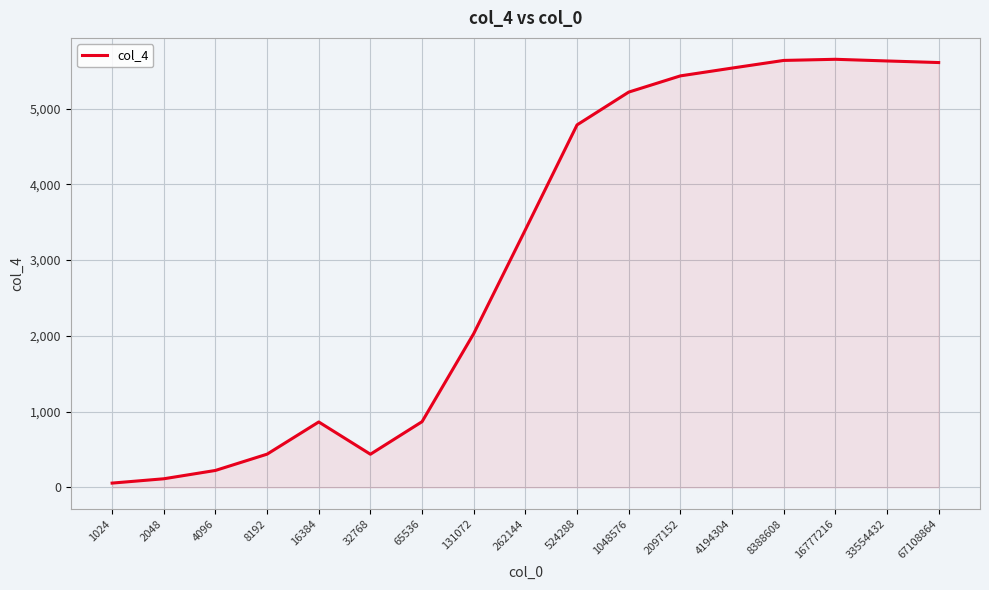

What is the change in value from 8192 to 131072?

+1592